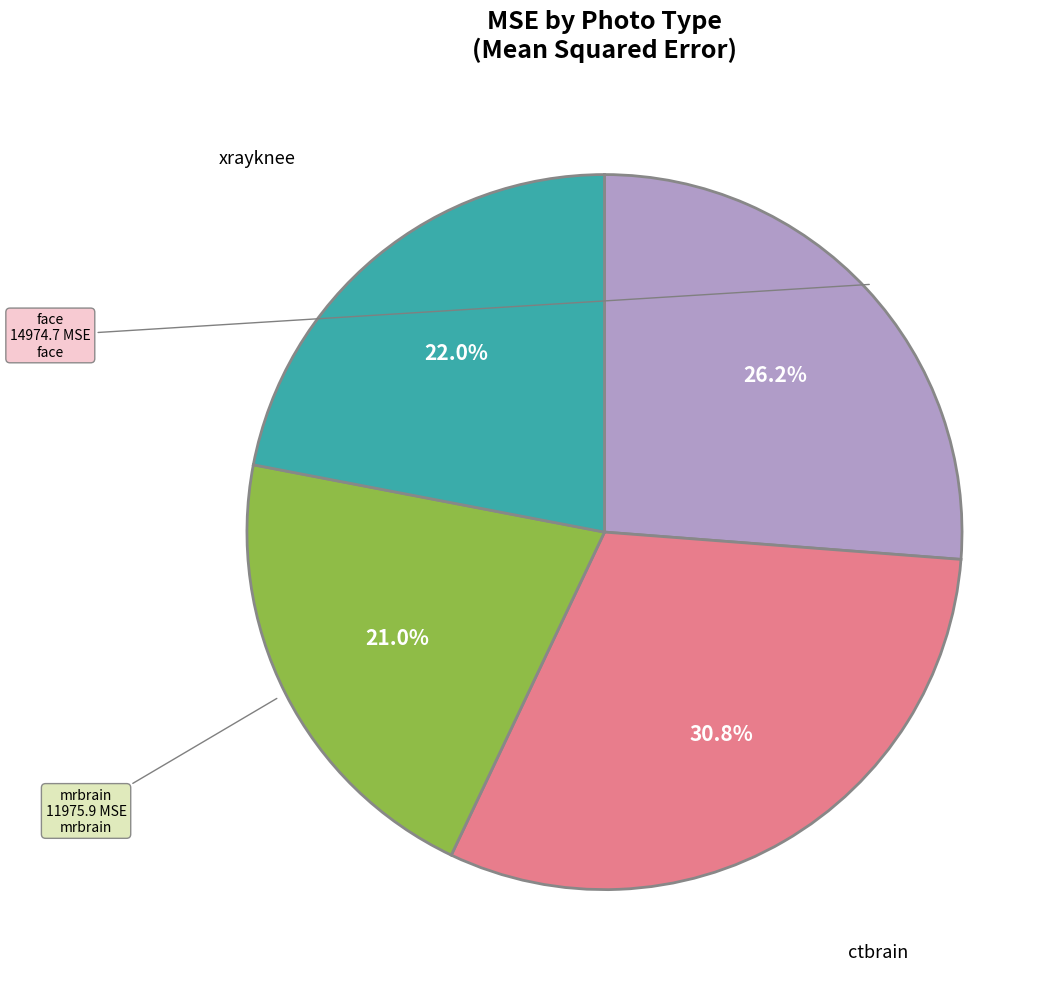

Is there a majority slice in this chart?

No